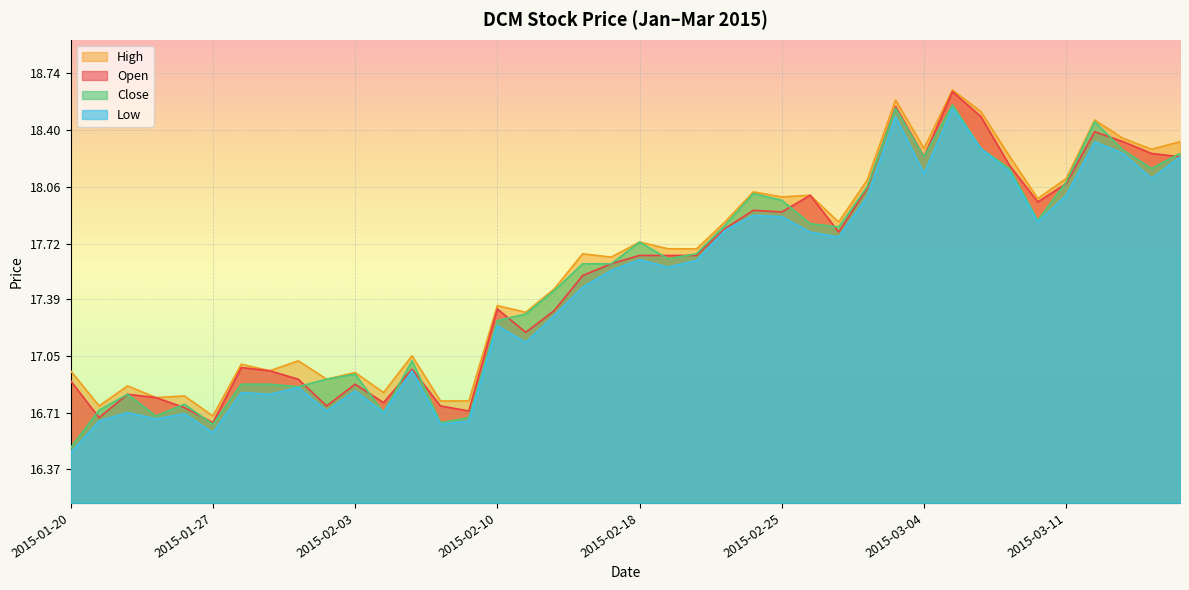

True or false: High and Close cross at least once.

False